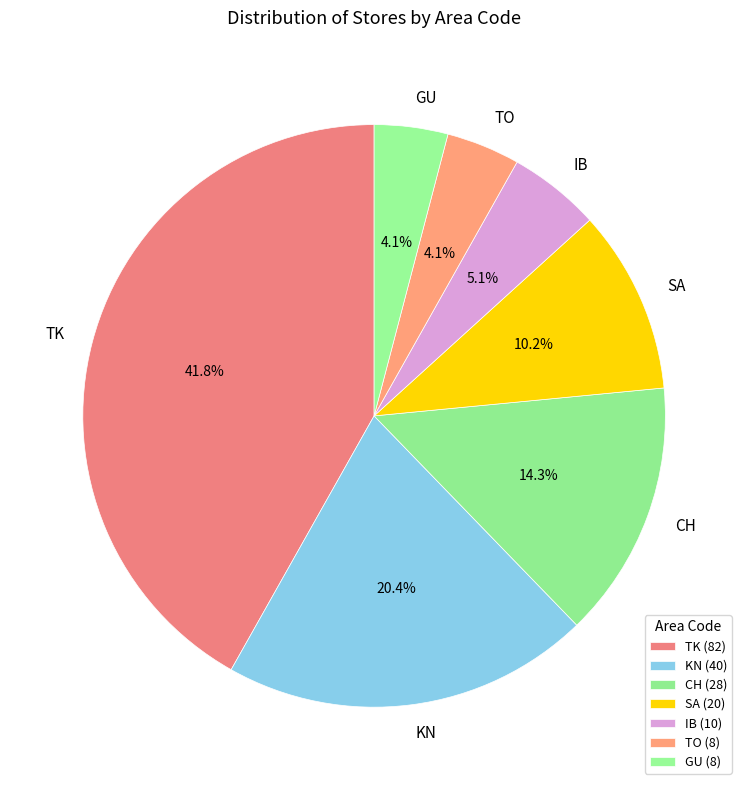

To the nearest percent, what is the difference between the TK and CH slice percentages?

28%